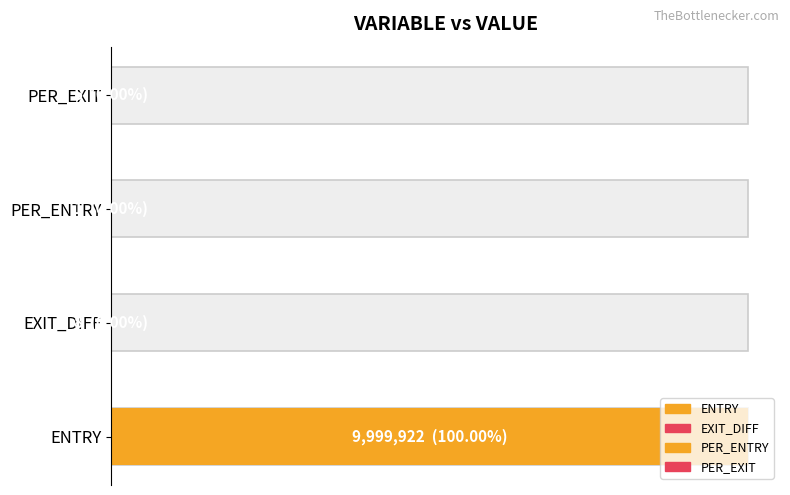

What is the smallest value displayed?

1